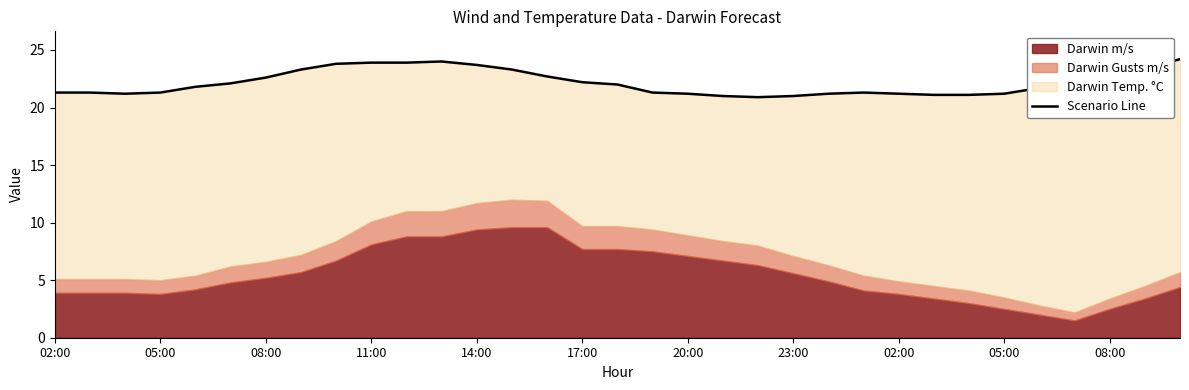

True or false: the data shows 10.1 at 20:00.

False